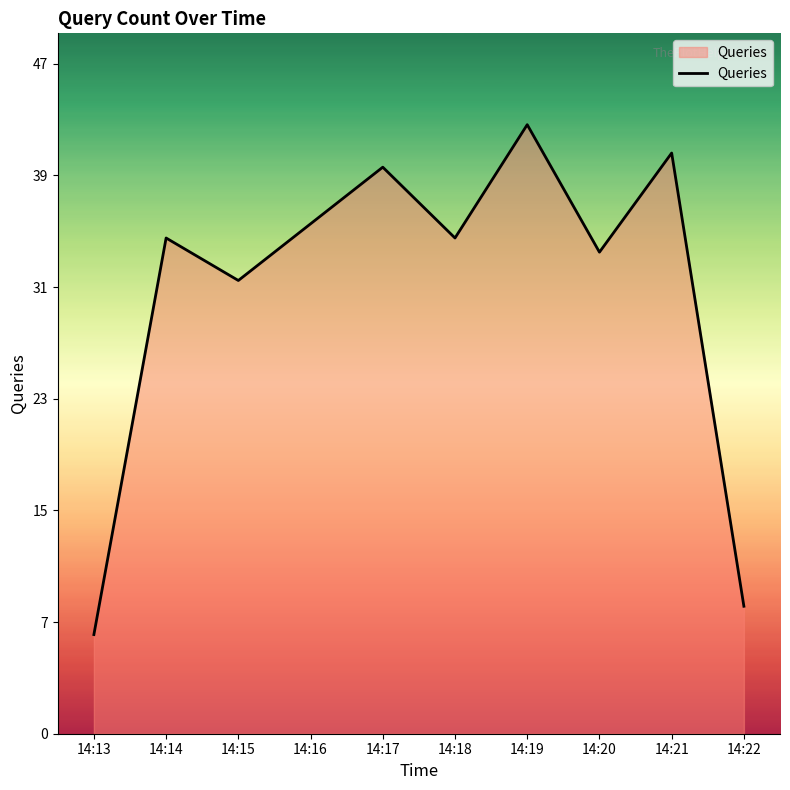

True or false: the data has more than 2 interior local peaks.

True